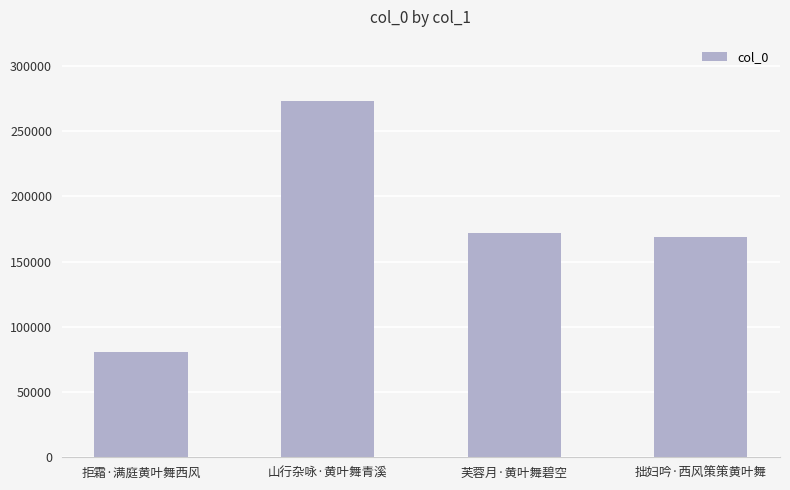

What is the label of the 3rd bar from the left?

芙蓉月·黄叶舞碧空